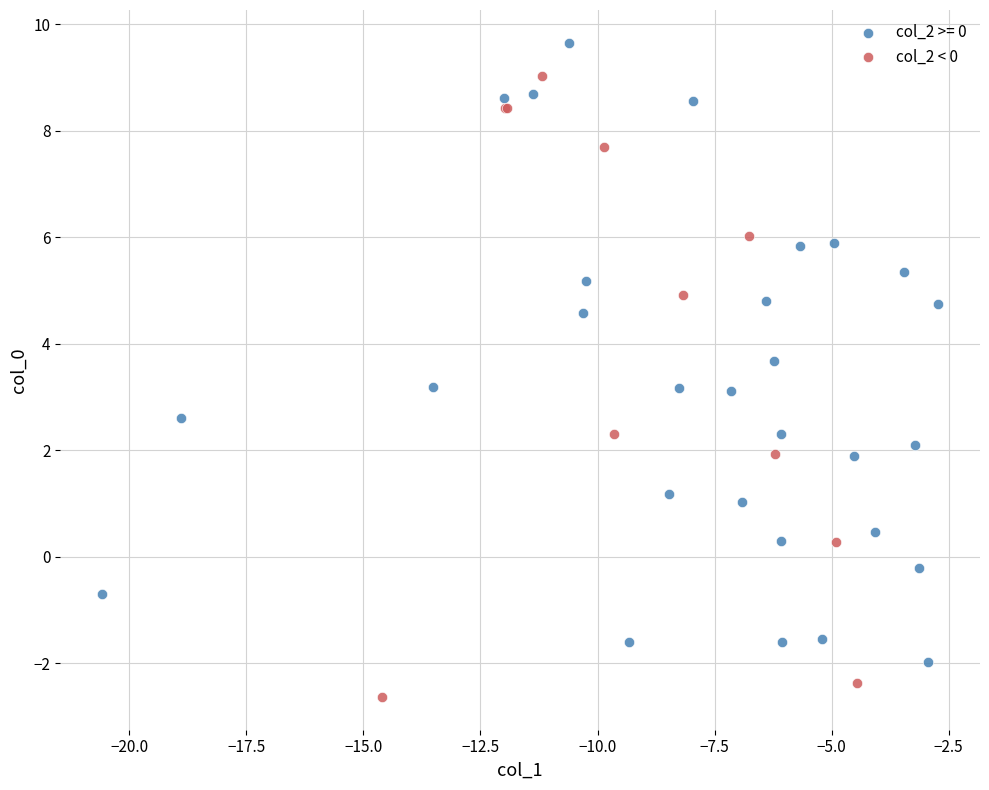

Which series contains the lowest Y value?

col_2 < 0